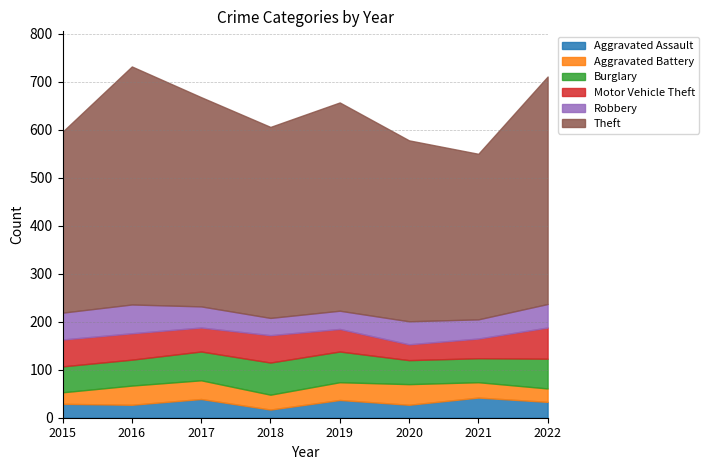

Is it true that Robbery equals 22 at 2015?

False